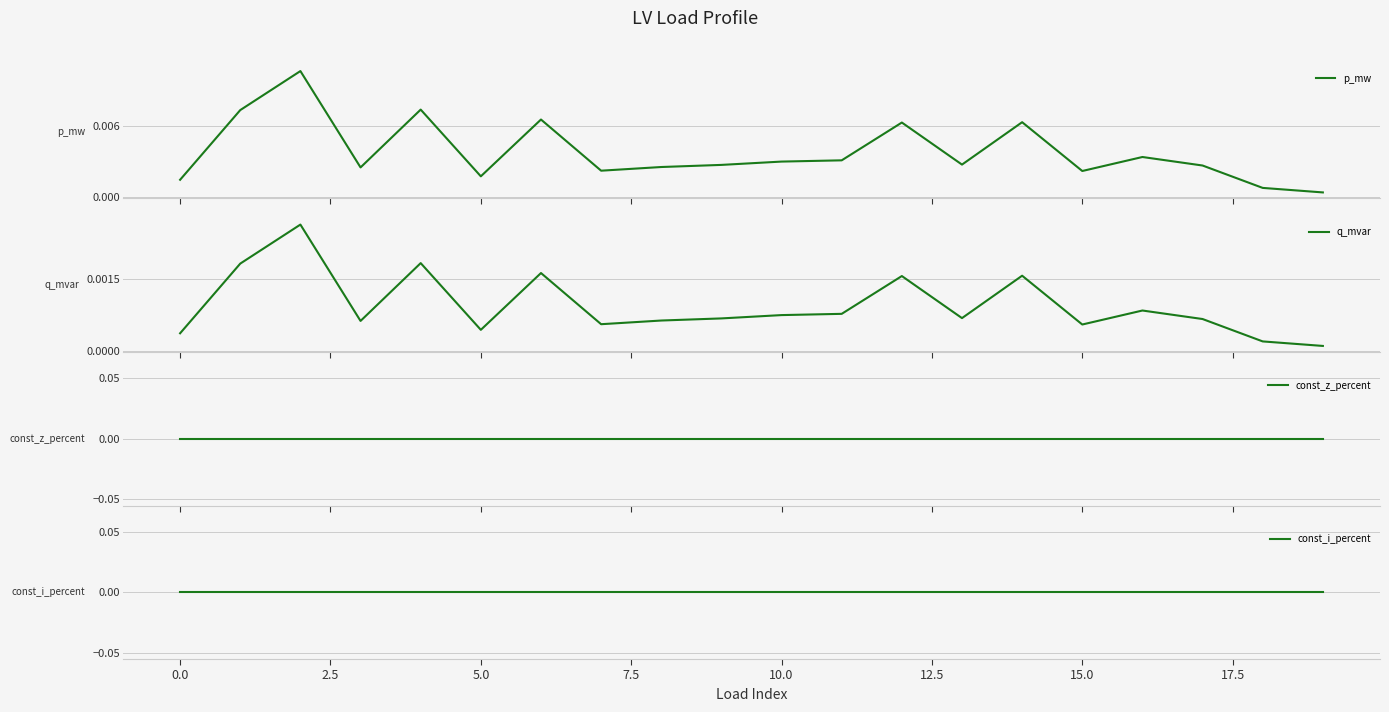

How many lines are shown in the chart?

4